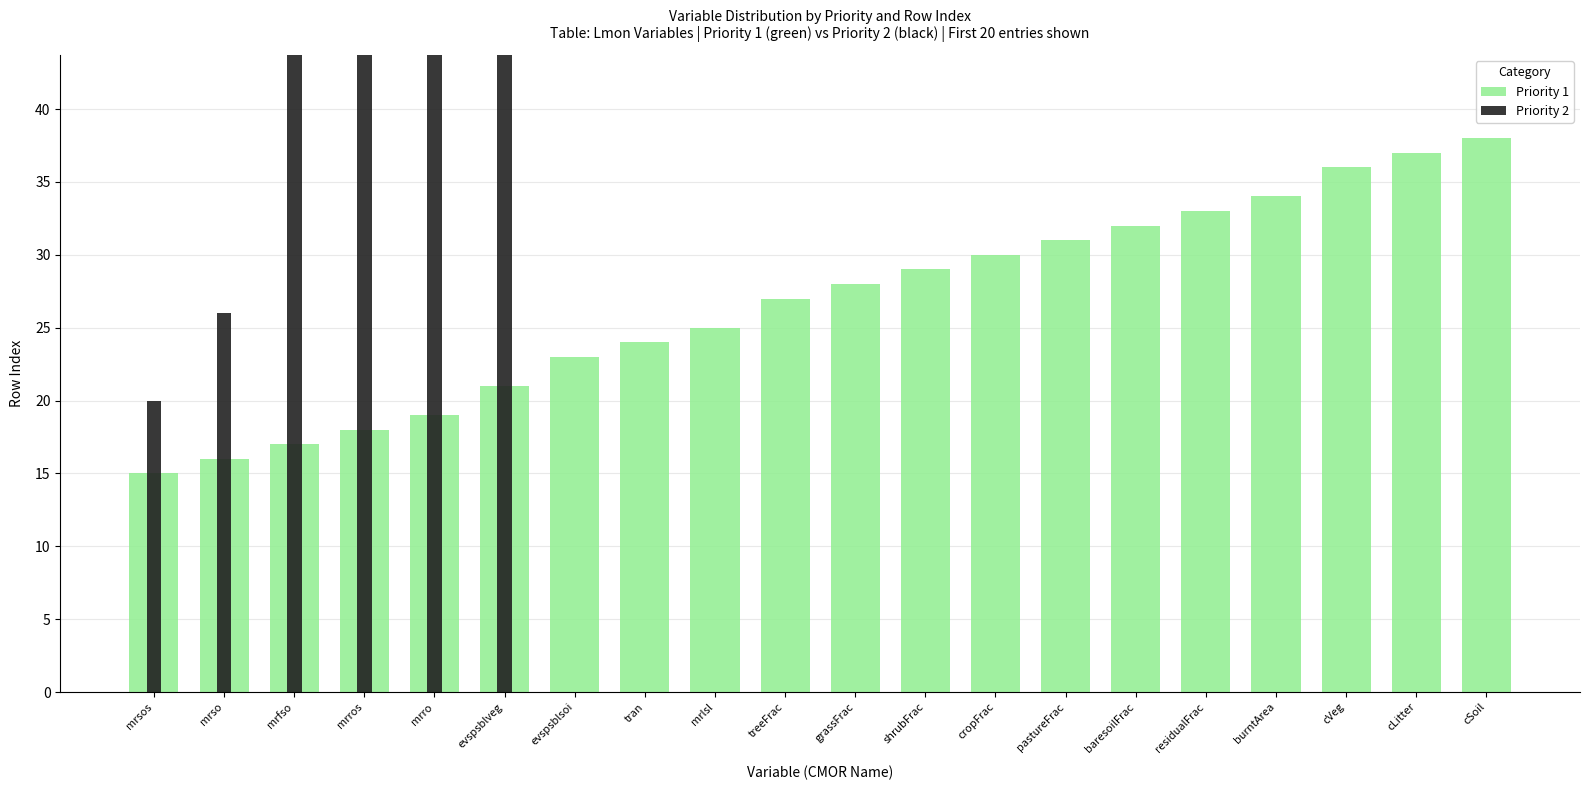

What is the difference between the values at mrlsl and tran?

1